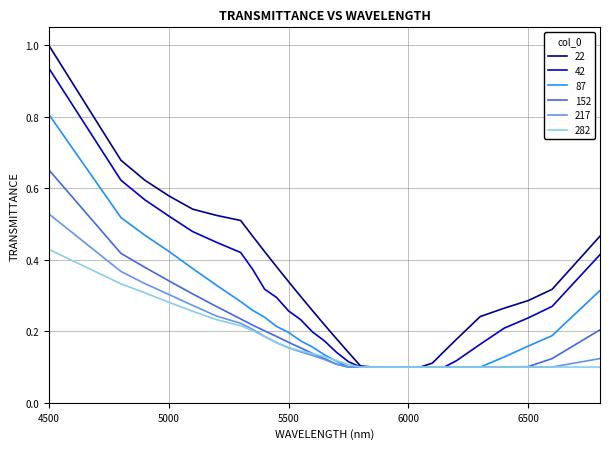

How many series are shown in this chart?

6